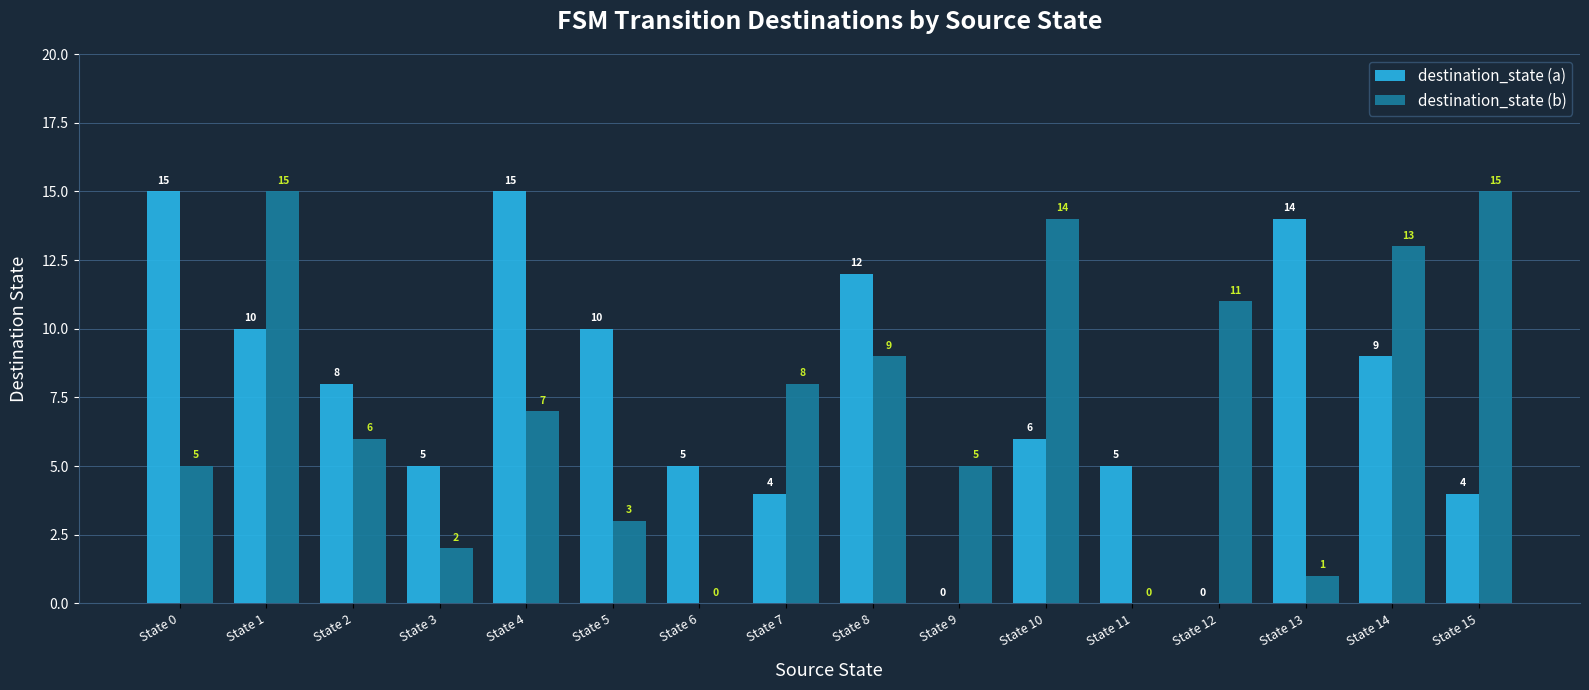

At which label does destination_state (b) first exceed 7?

State 1